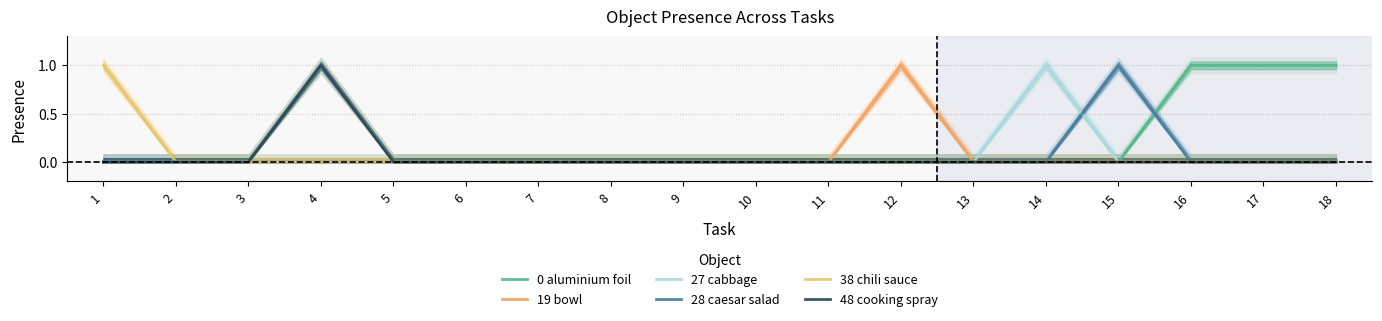

Which category has the highest value in the 27 cabbage series?

14